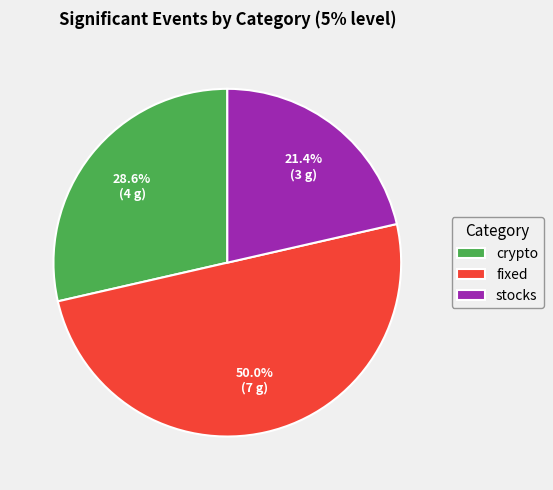

The stocks slice represents 21% of the pie. True or false?

True